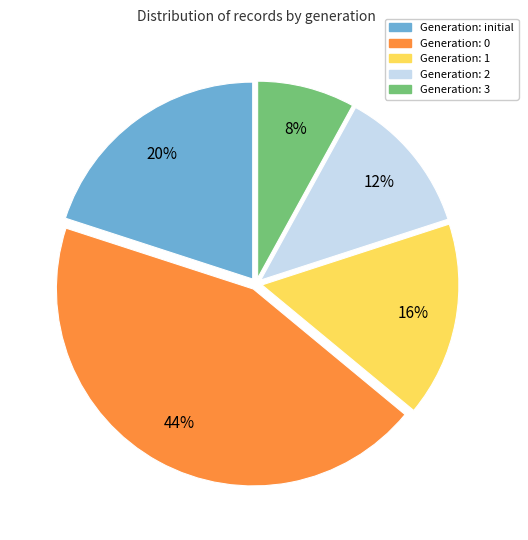

To the nearest percent, what is the difference between the largest and smallest slice percentages?

36%